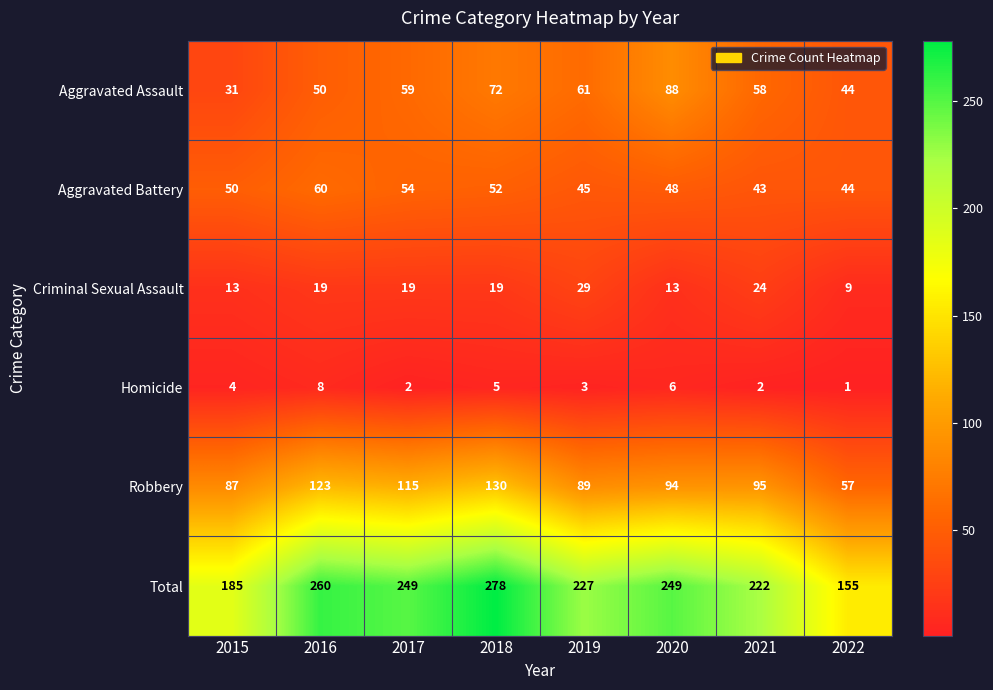

What is the spread (max minus min) of values at 2020?

243